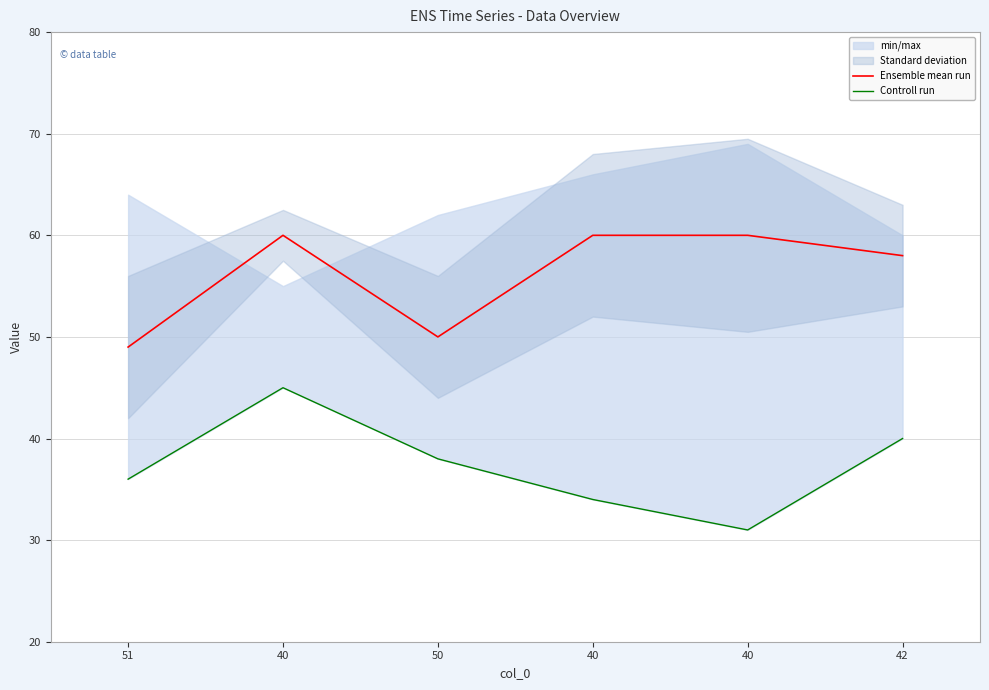

How many values in the Controll run series are below 38?

3